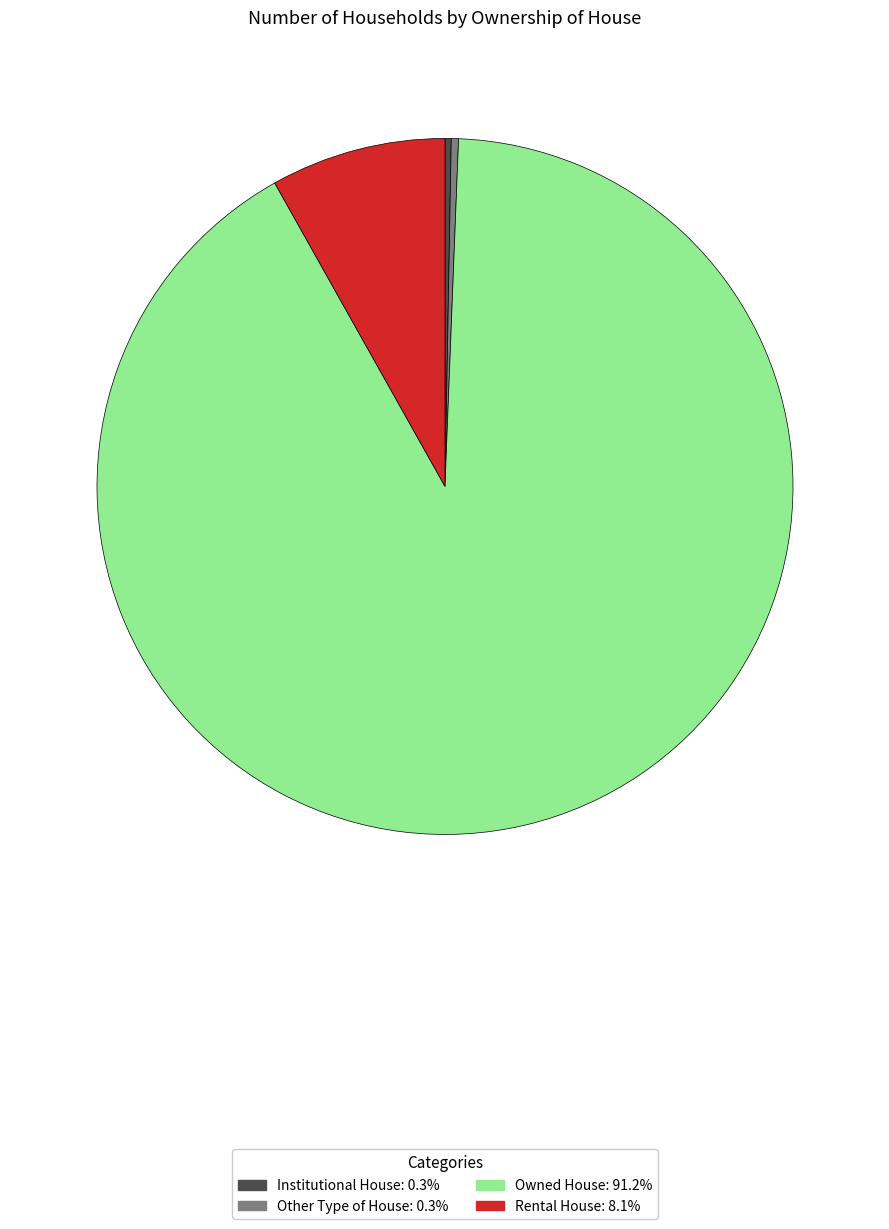

How many segments does this pie chart have?

4